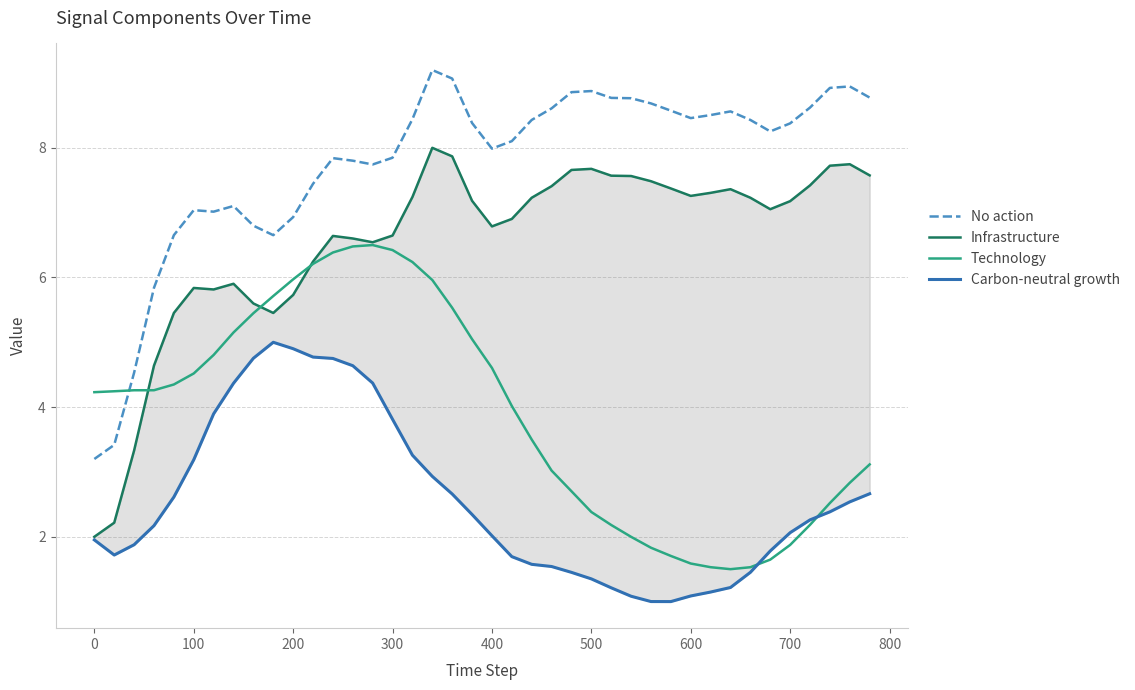

True or false: No action has a value of 4.1 at 500.

False